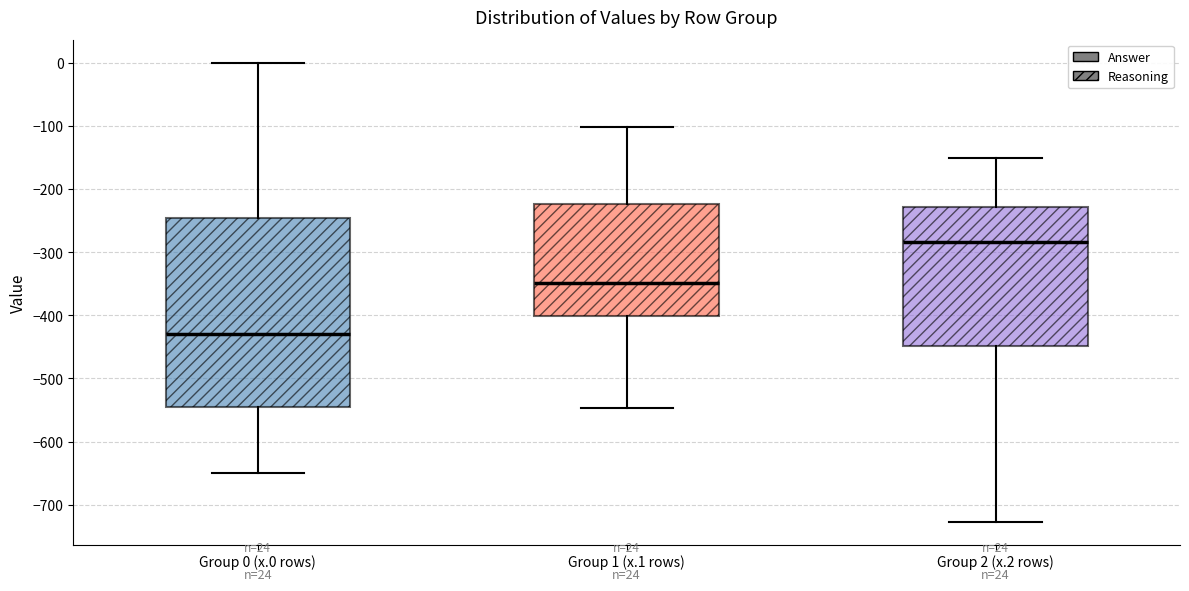

Which box has the lowest median line?

Group 0 (x.0 rows)